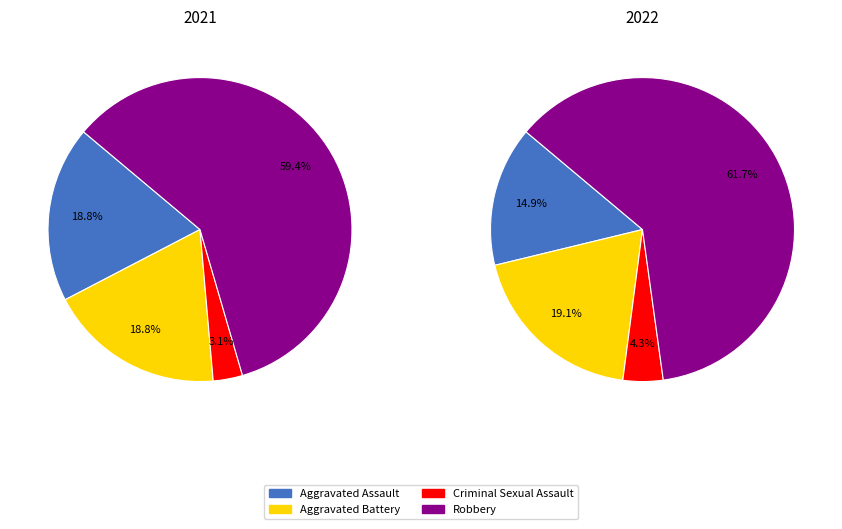

To the nearest percent, what is the combined percentage of Robbery and Aggravated Assault?

78%